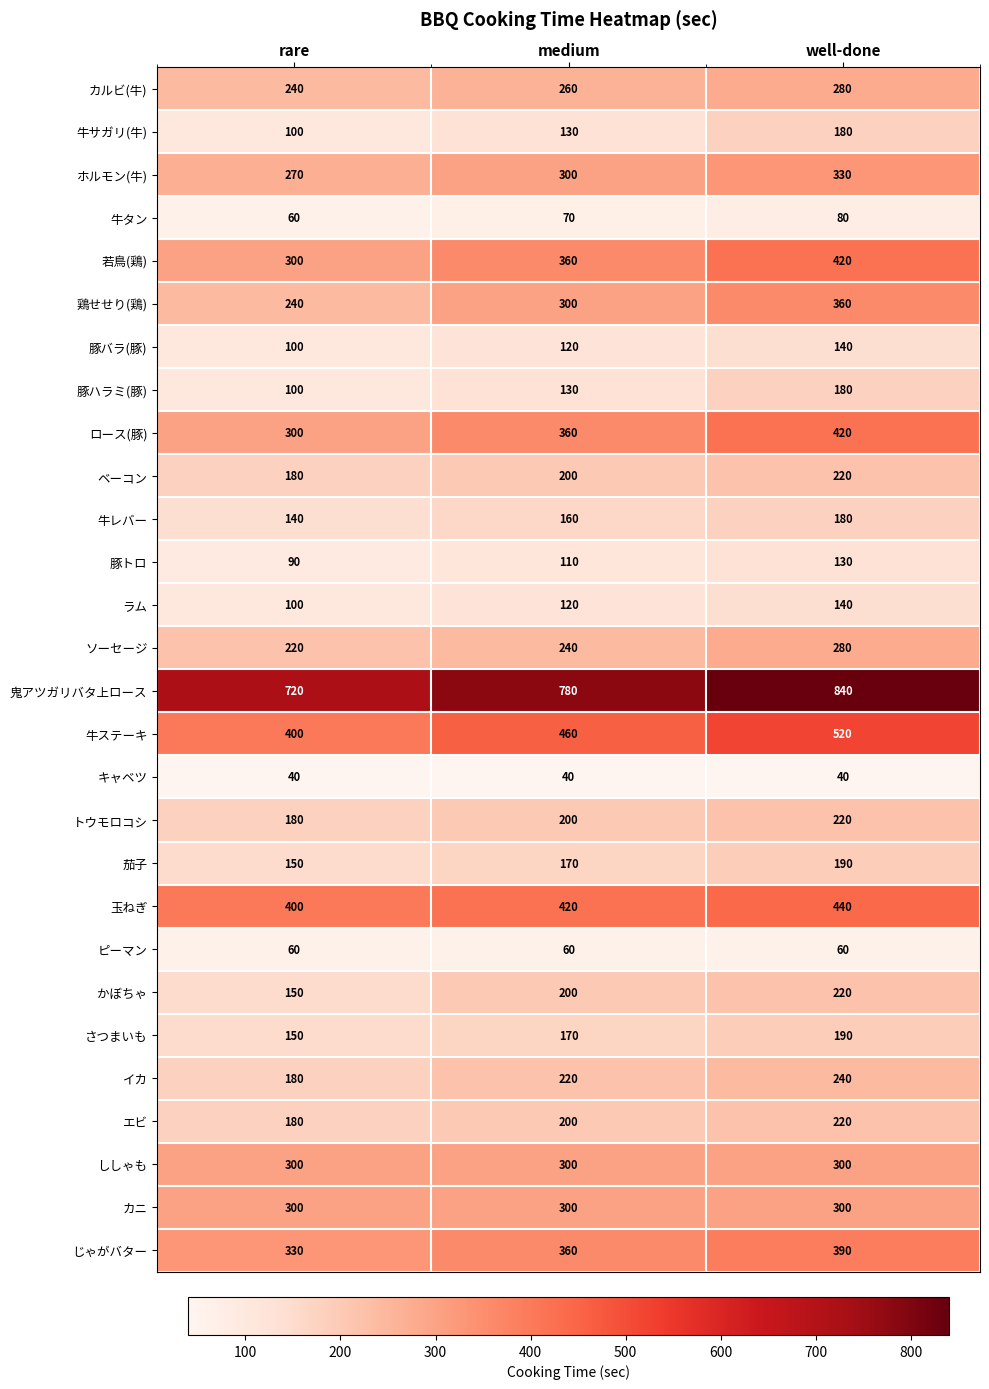

True or false: キャベツ has a value of 69 at medium.

False